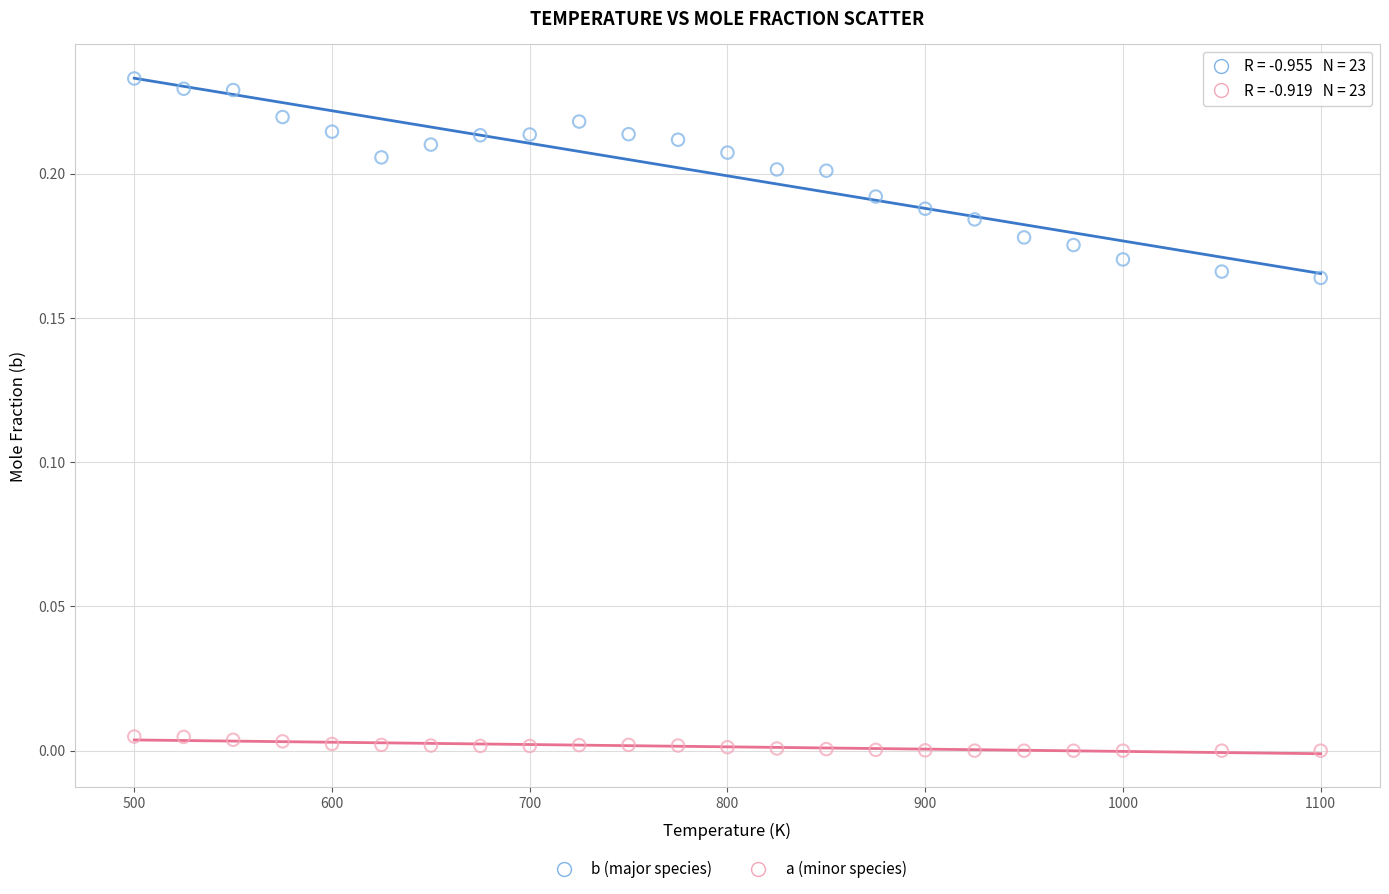

Which series contains the lowest Y value?

a (minor species)